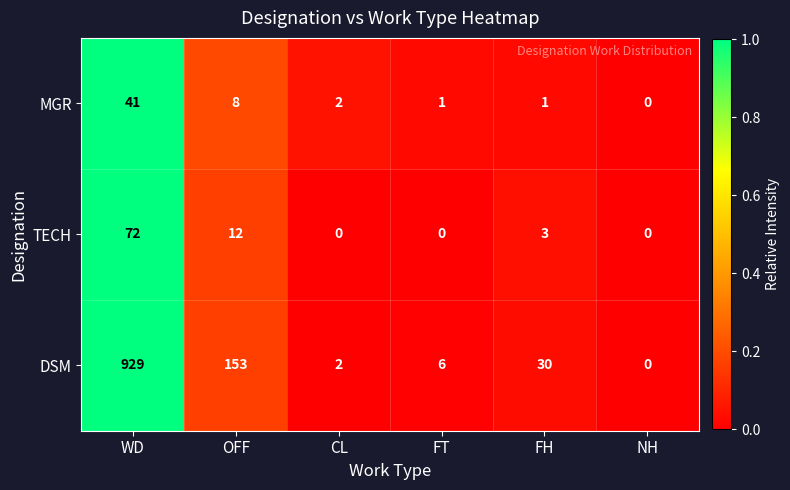

Which series has the largest total across all categories?

DSM